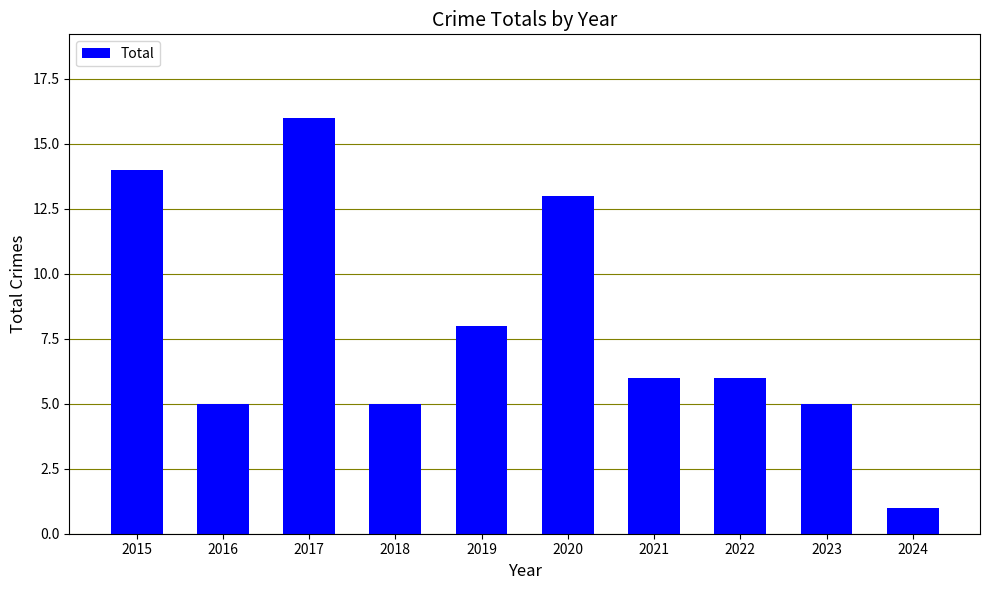

Between 2016 and 2020, which is larger?

2020